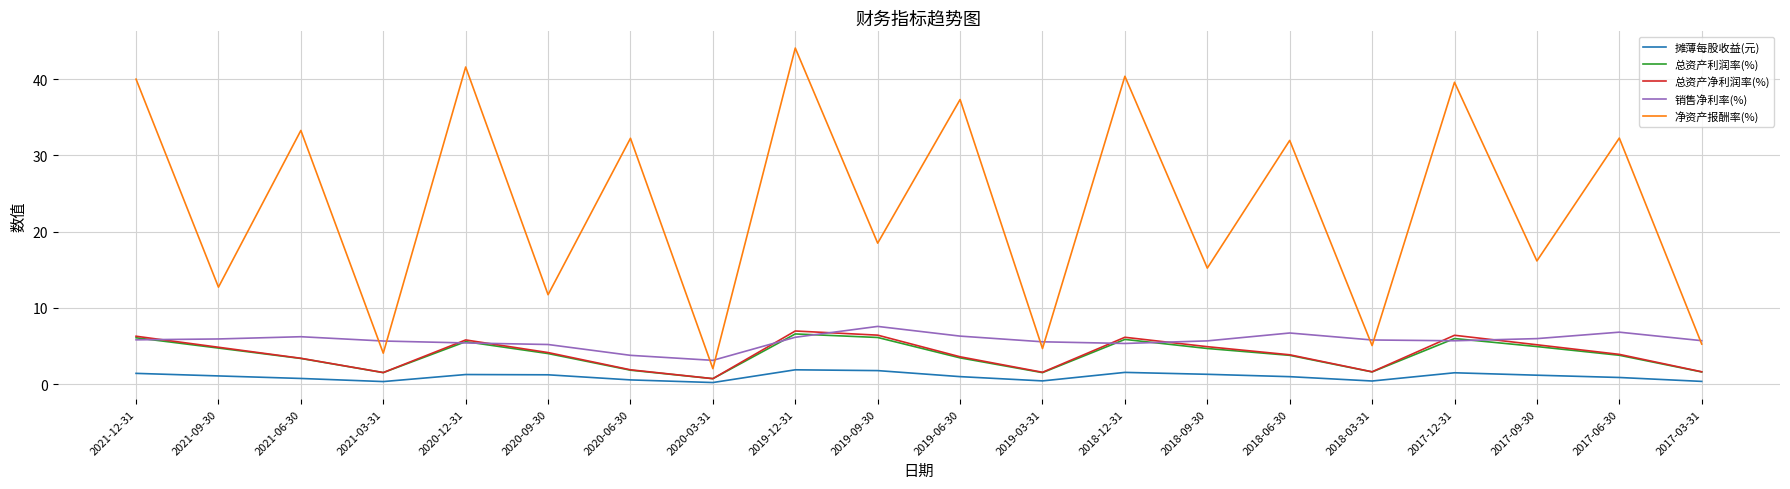

True or false: 摊薄每股收益(元) and 净资产报酬率(%) cross at least once.

False